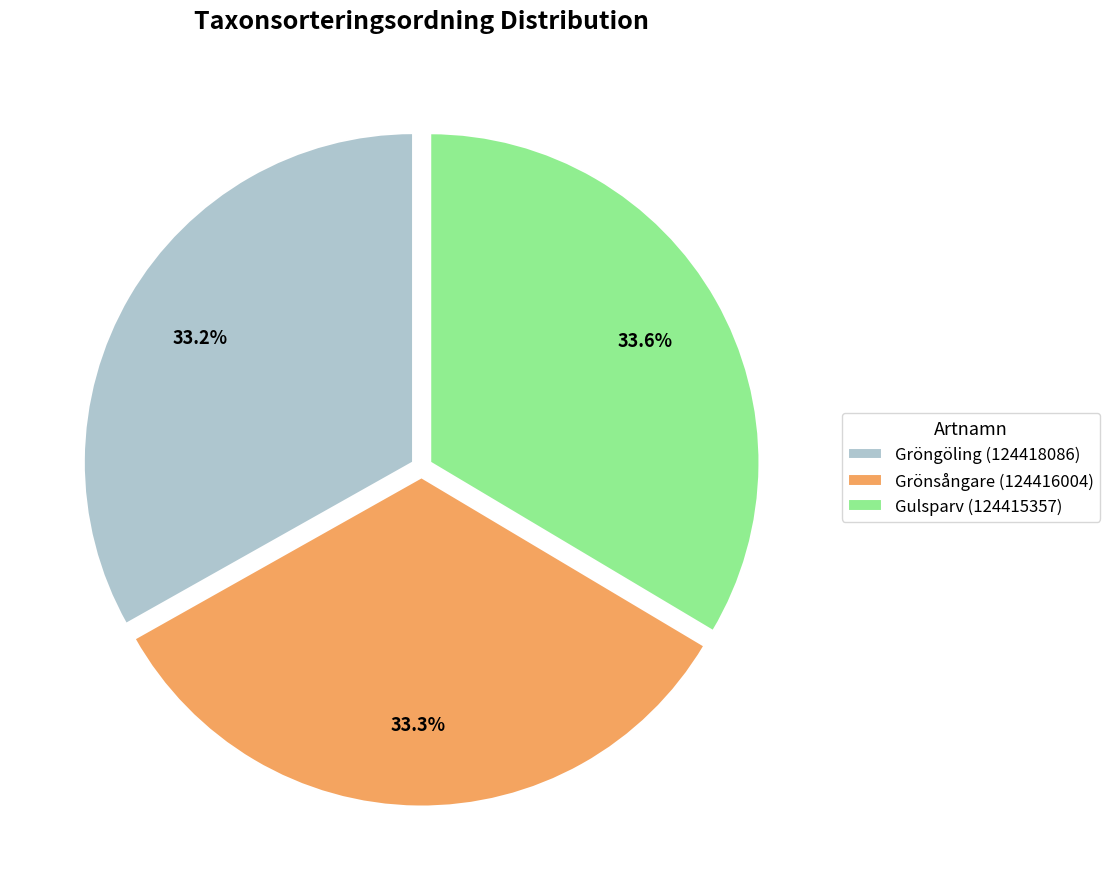

Count the number of slices in the pie.

3